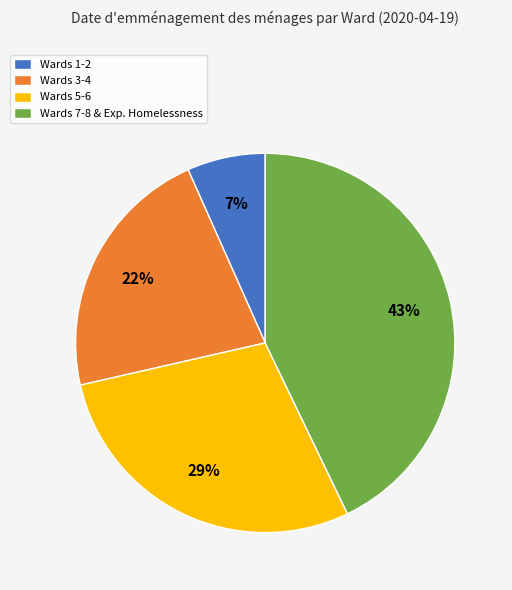

Which slice is the smallest?

Wards 1-2